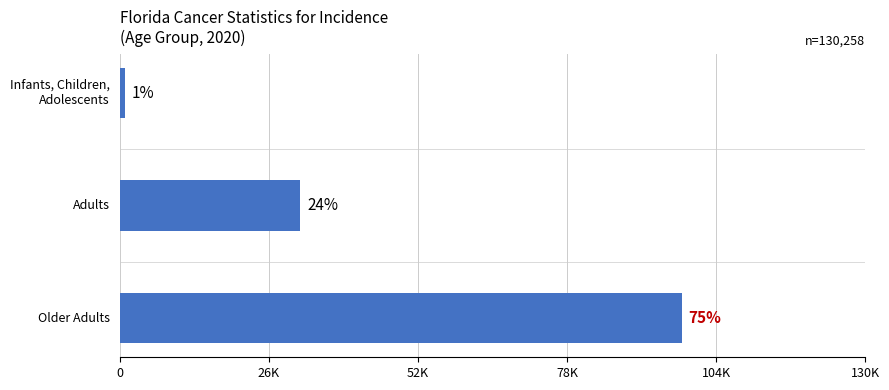

Are the bars horizontal?

Yes